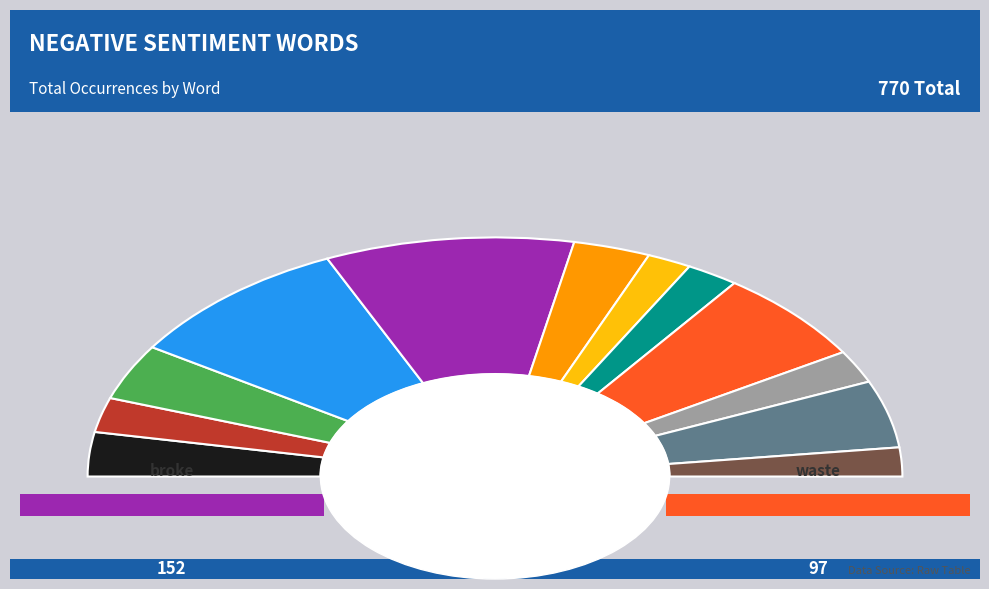

True or false: waste accounts for 1% of the total.

False